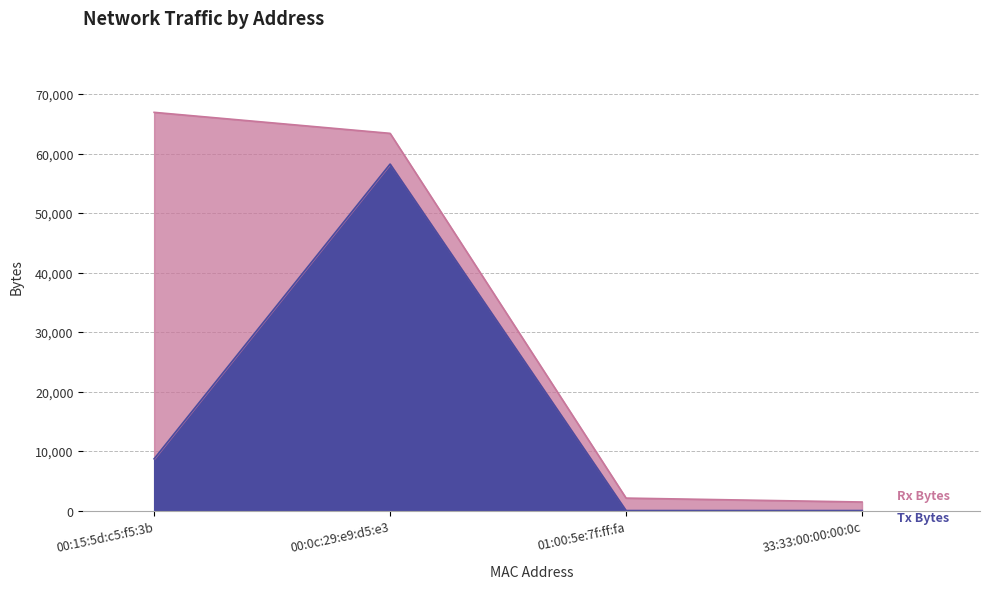

True or false: the data shows 31634 at 00:0c:29:e9:d5:e3.

False